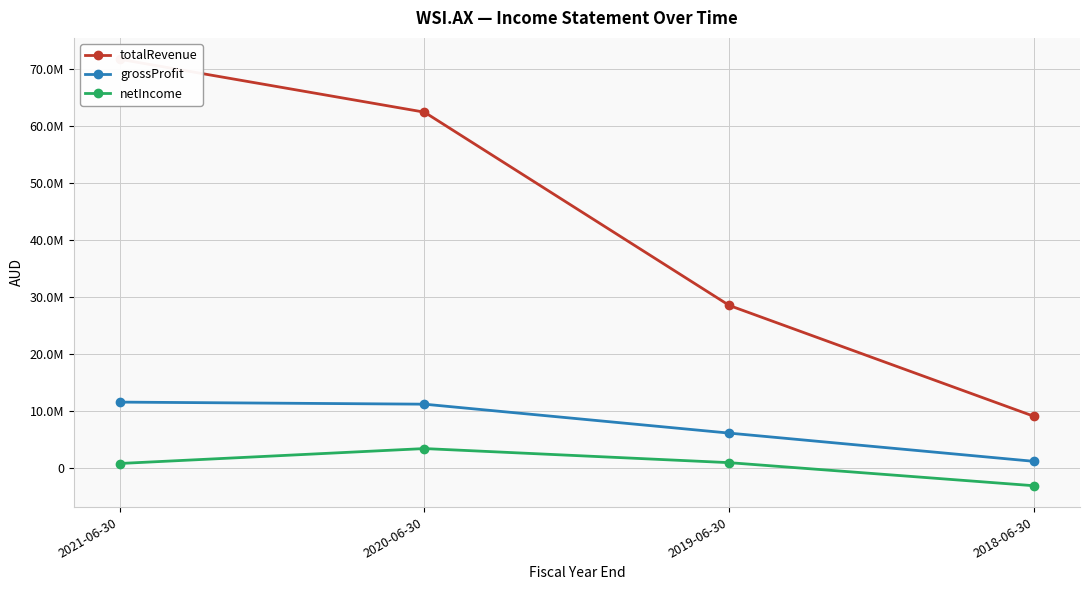

What is the difference between the second highest and minimum values in the grossProfit series?

10033051